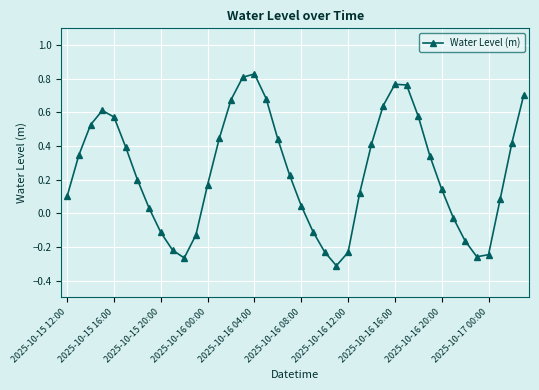

True or false: the data has more than 0 interior local peaks.

True